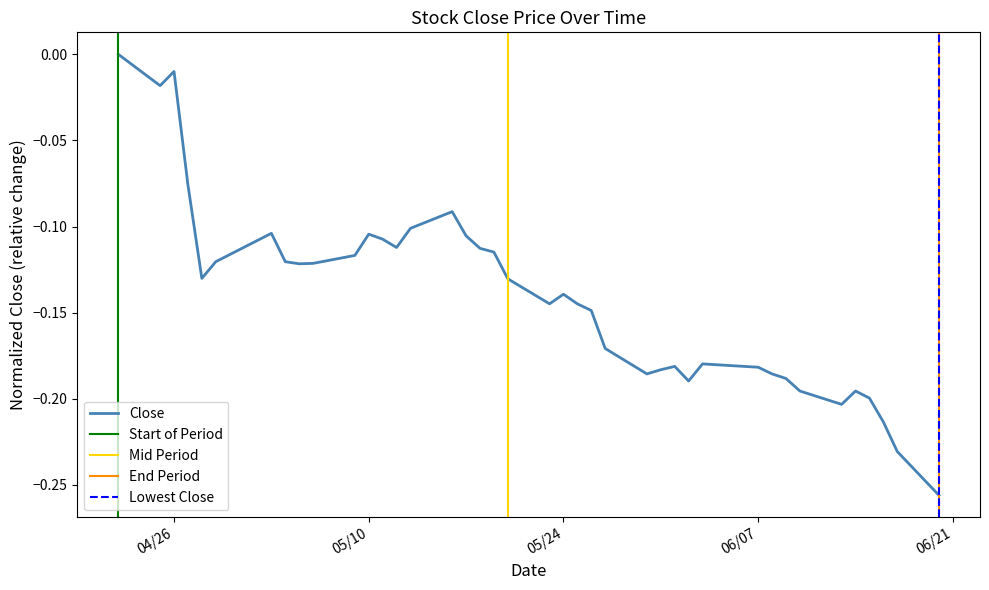

What position from the right is 2011-05-06?

31